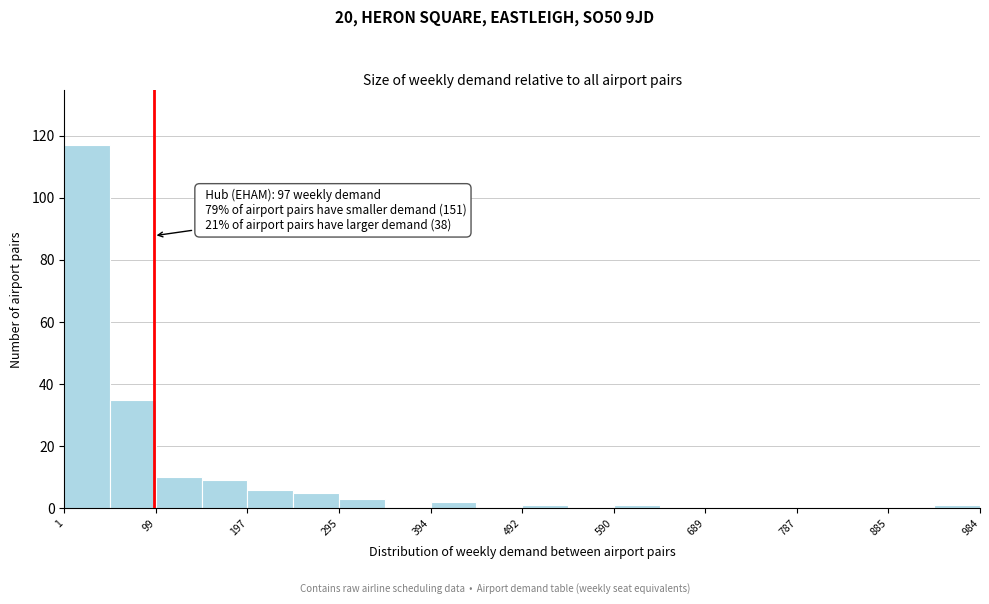

Which range on the x-axis has the tallest bar?

0 to 50